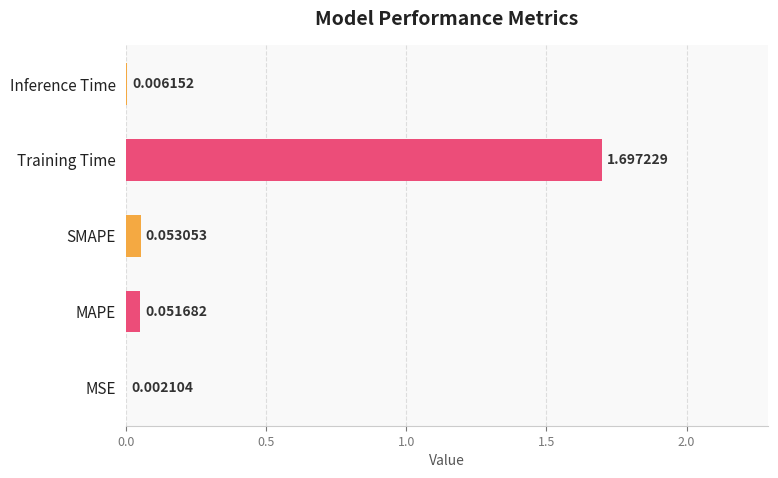

What is the maximum value shown in the chart?

1.7